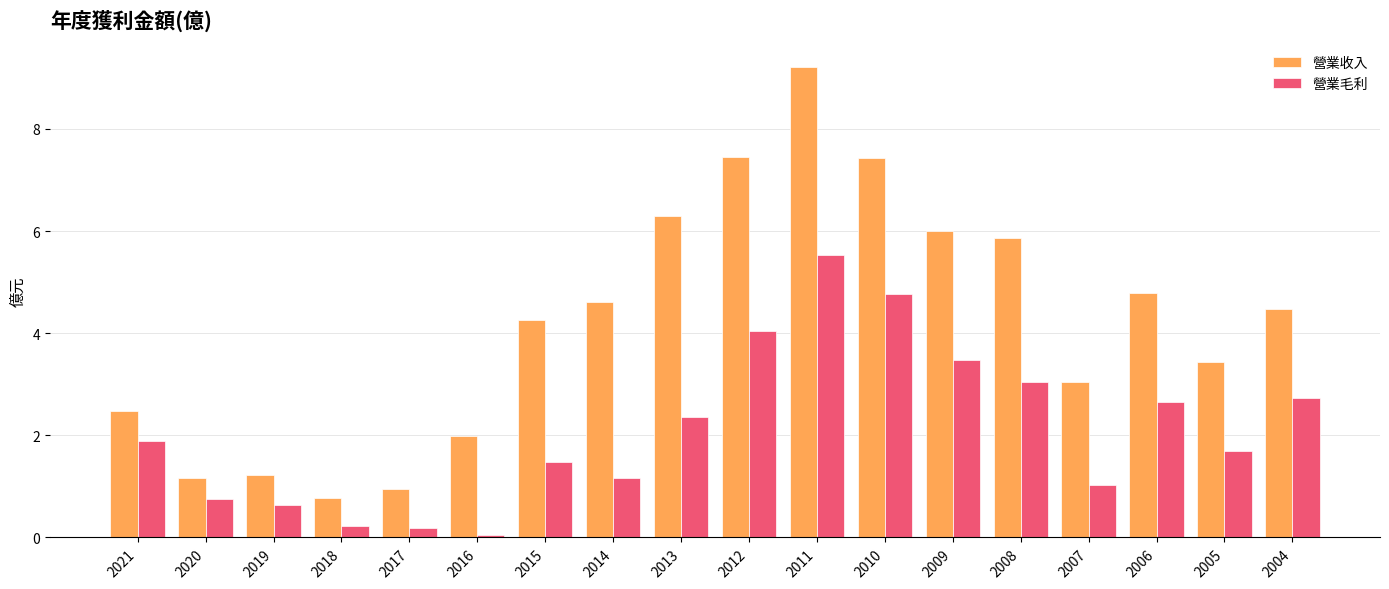

What is the maximum value for 營業毛利?

5.5